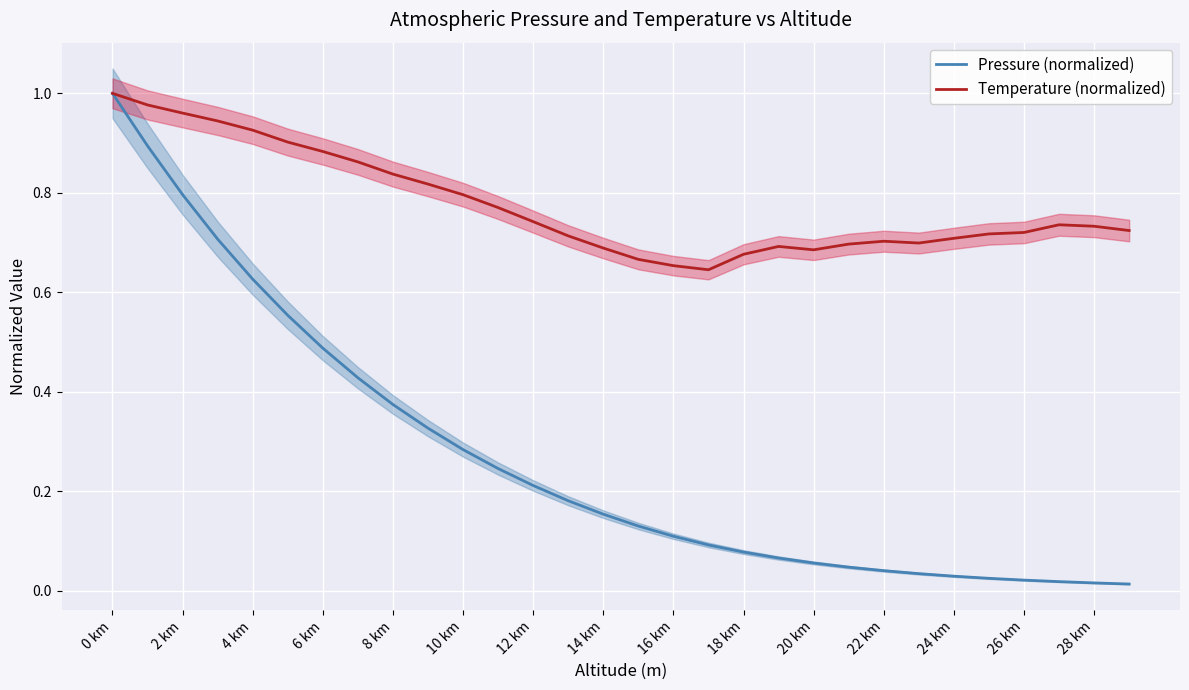

What is the value of the interp_TEMP_K point at the 25th from the left?

0.7